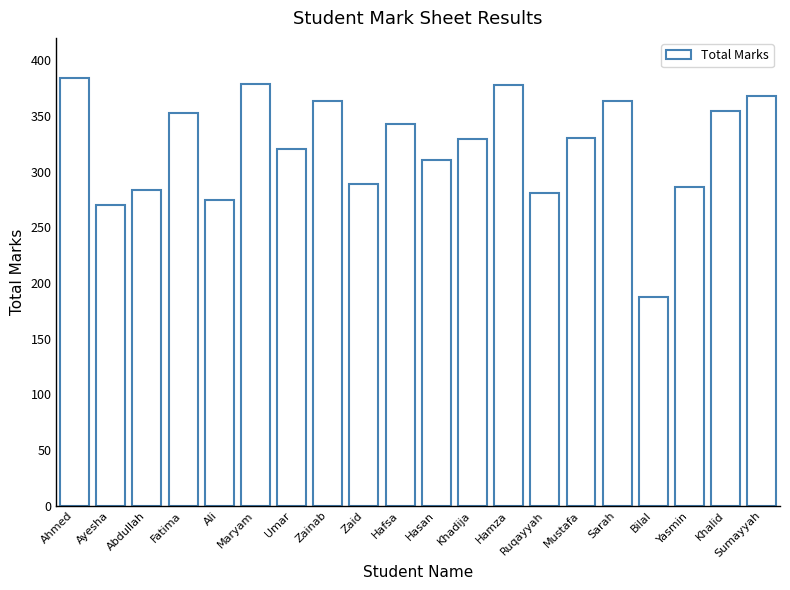

Which label corresponds to the smallest value in the chart?

Bilal